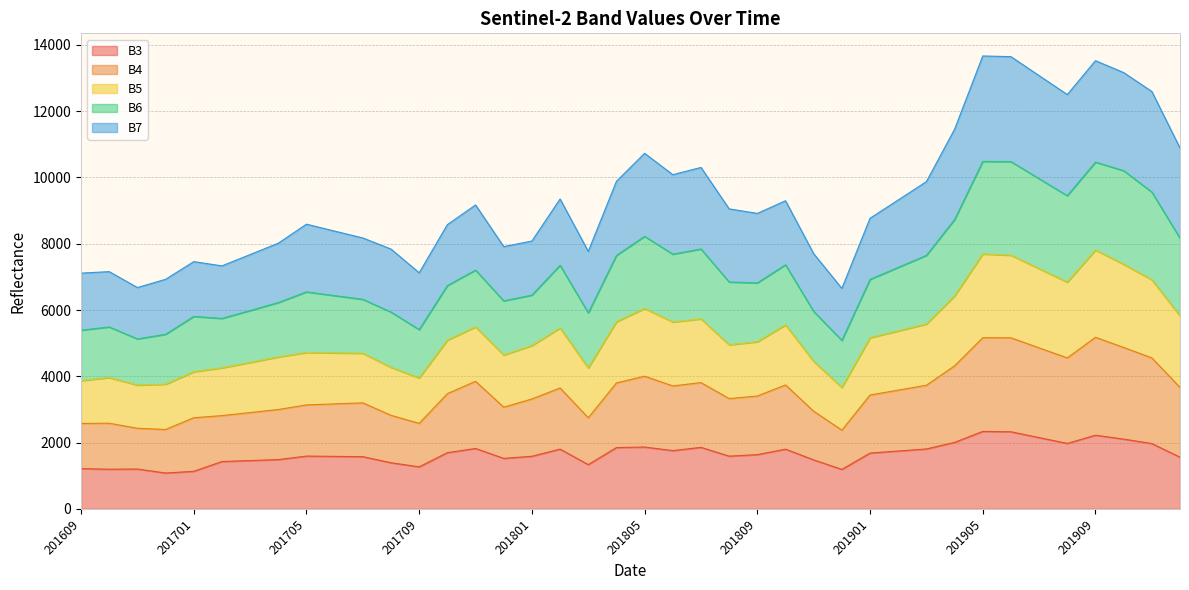

True or false: B4 has a value of 1171 at 201902.

False